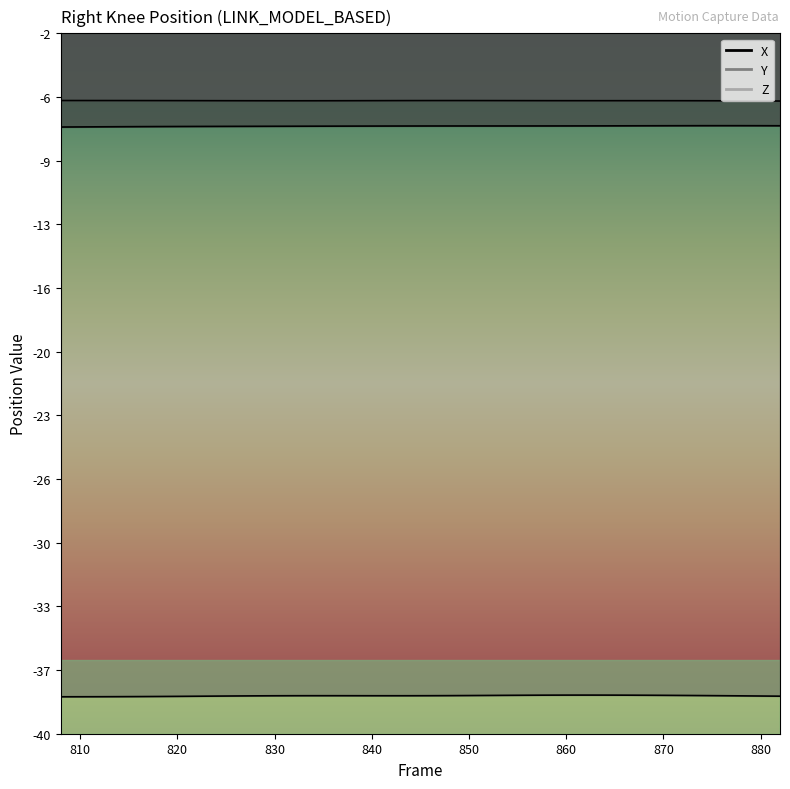

What is the difference between the highest and lowest values at 860?

32.2